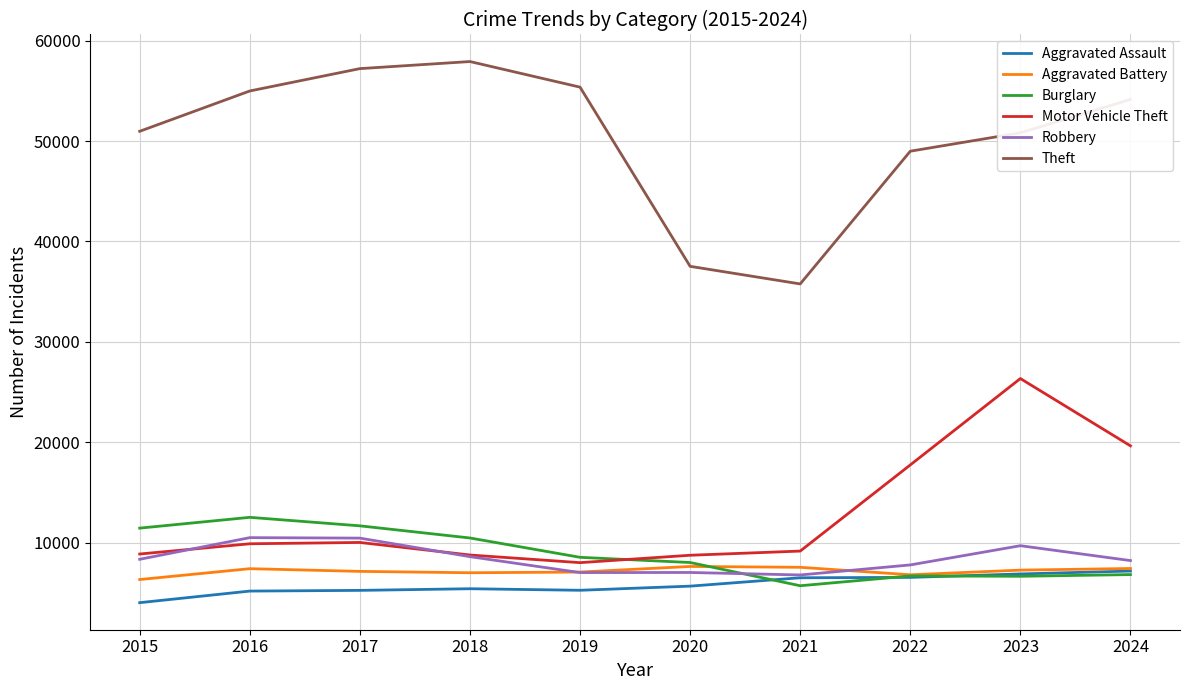

What is the average value of the Robbery series?

8439